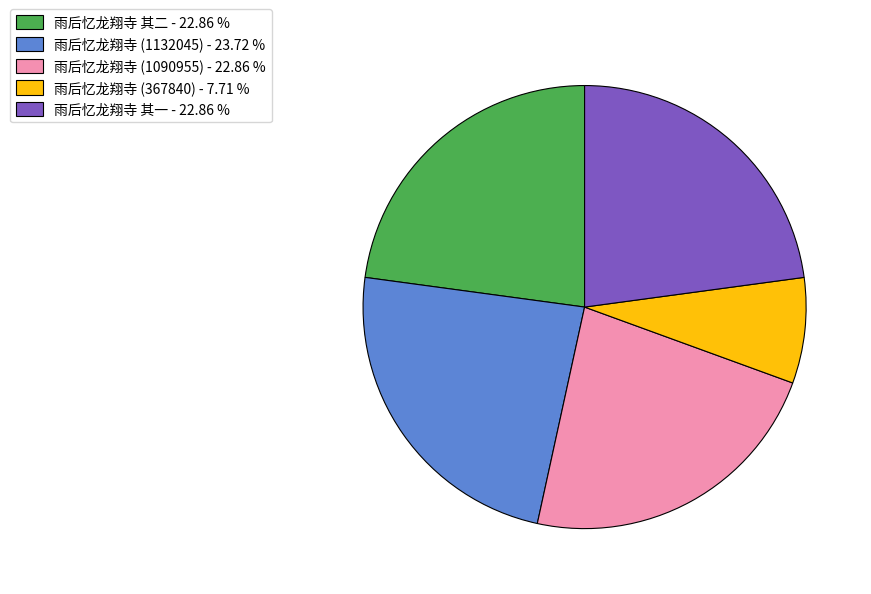

Which category has the smallest portion of the pie?

雨后忆龙翔寺 (367840) - 7.71 %